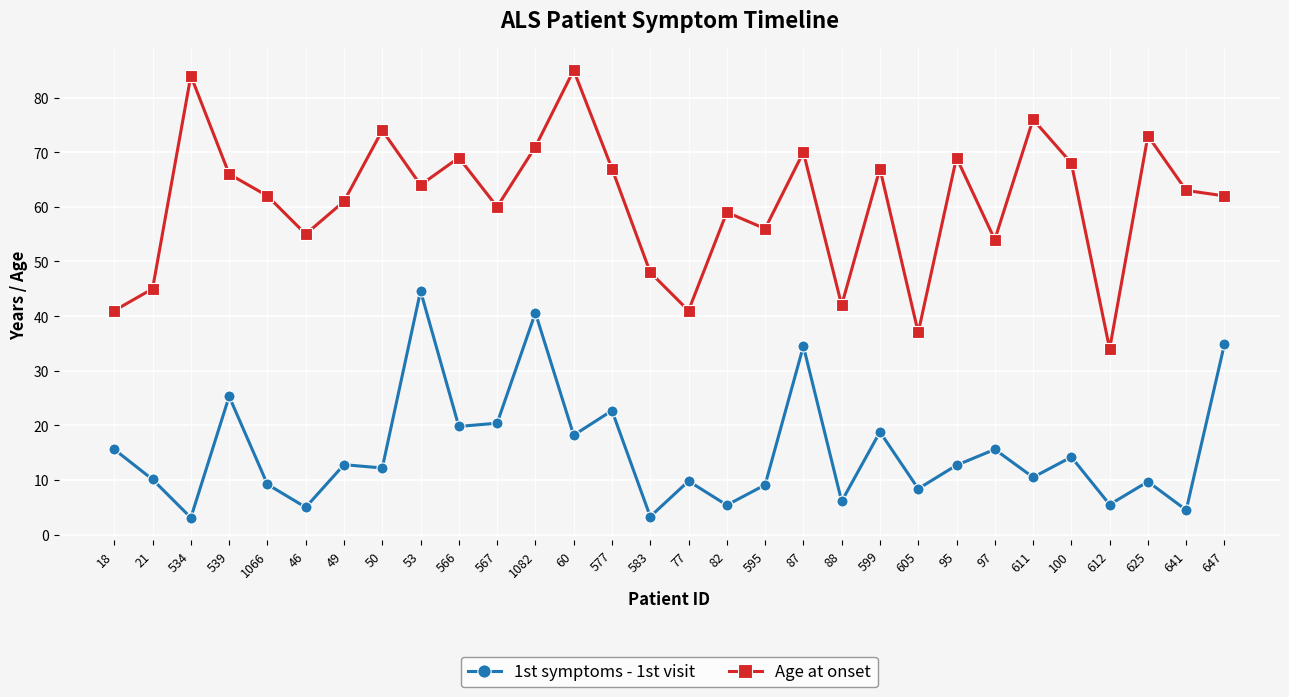

What is the label of the 15th point from the left?

583